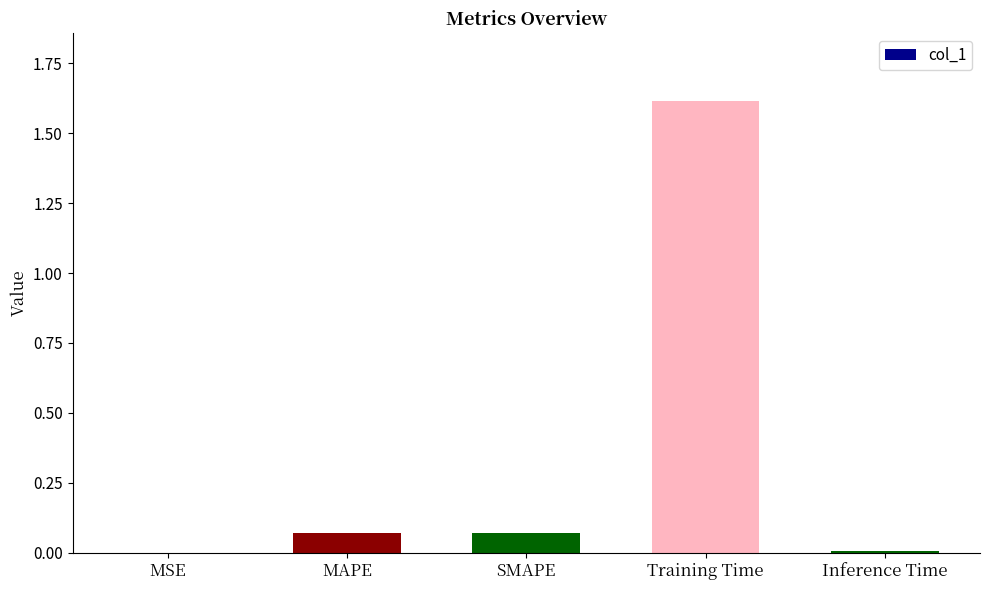

True or false: the data shows 0.0 at MSE.

True